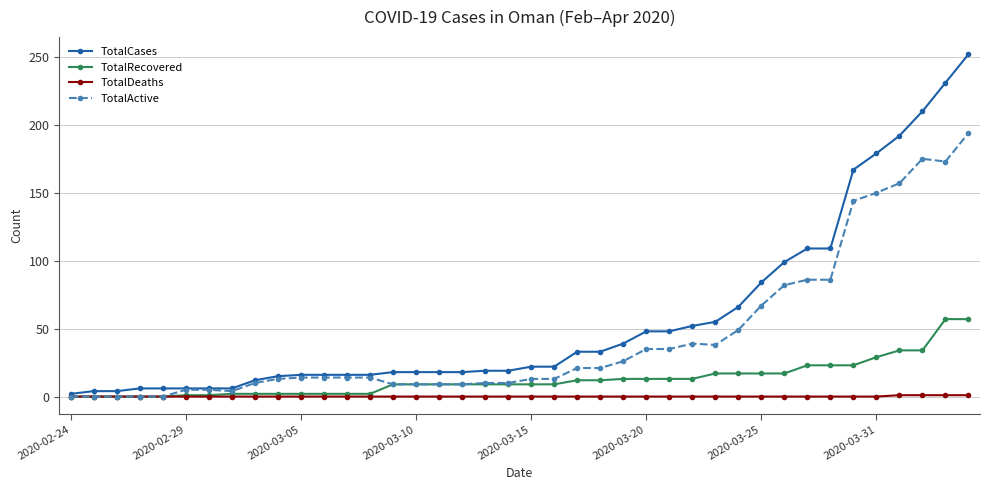

How many values in the TotalCases series are below 22?

20